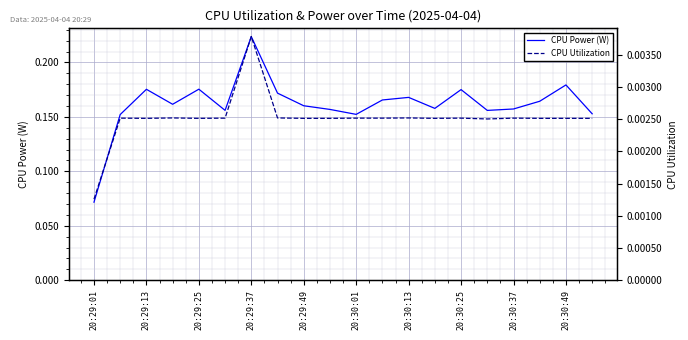

True or false: CPU Power (W) has a value of 0.1 at 20:29:25.

False